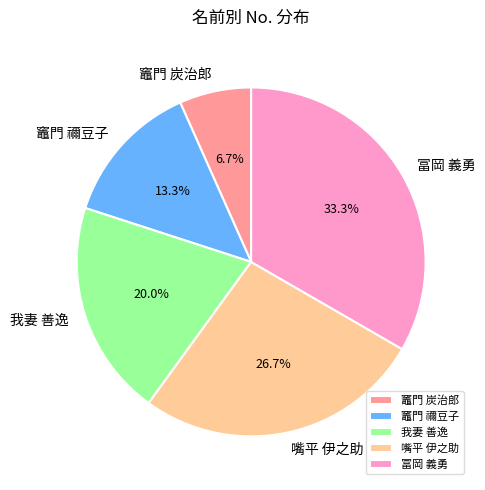

Does 嘴平 伊之助 account for over 50% of the chart?

No